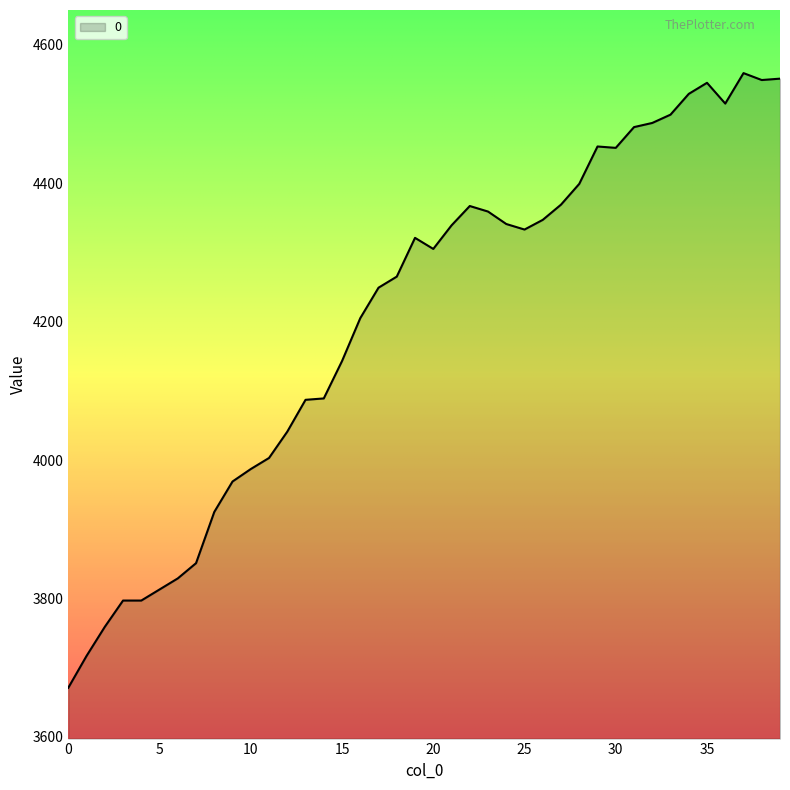

Does the chart have visible grid lines?

No